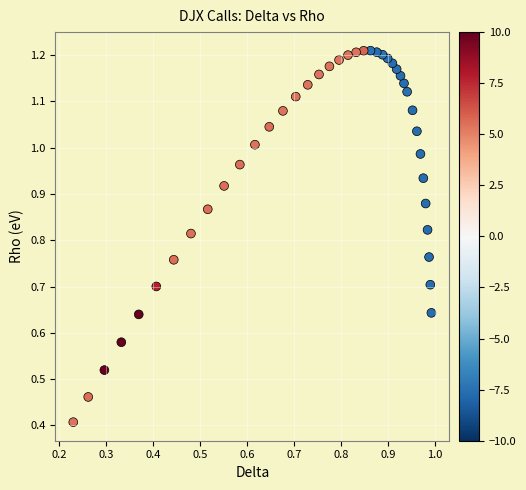

What Y value in the scatter plot is closest to 0?

0.4